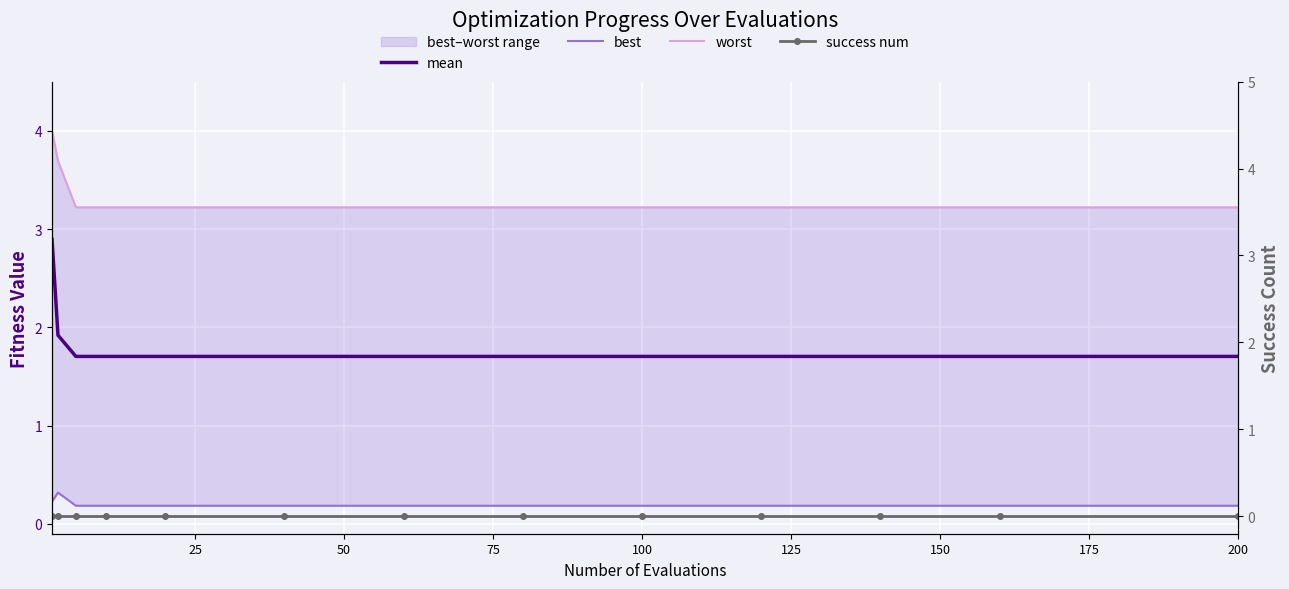

What are all the series names shown in the legend?

mean, best, worst, success num